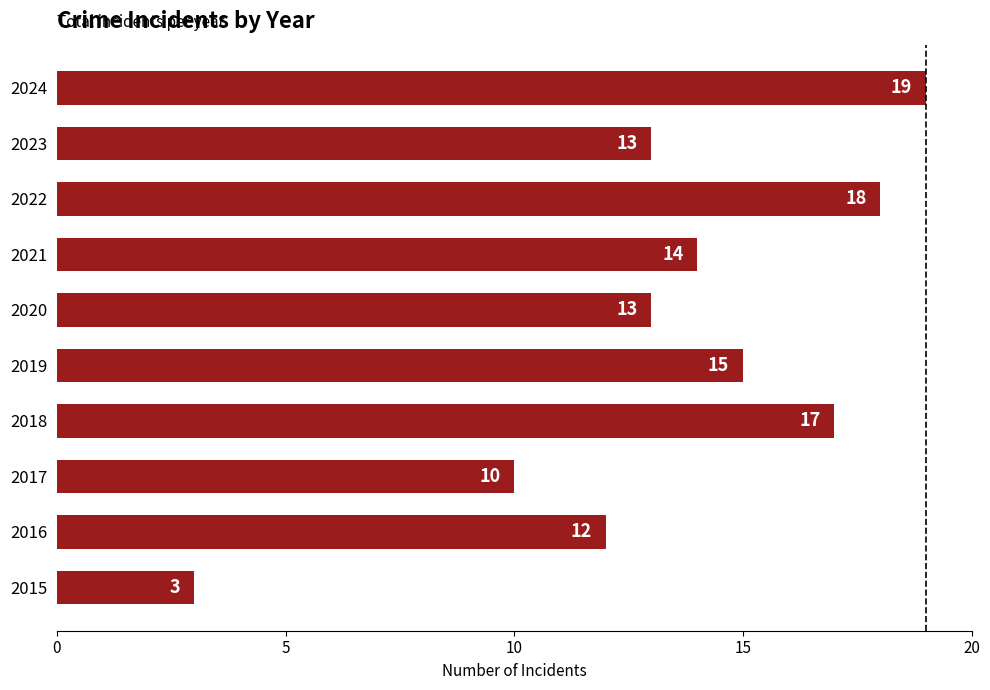

How many data points does each series have?

10